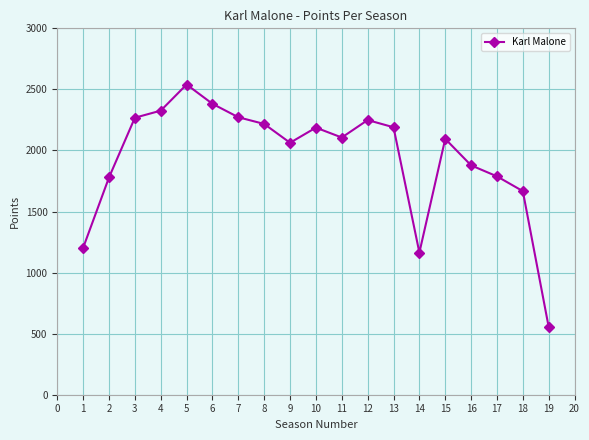

The value at 13 is 3104. True or false?

False